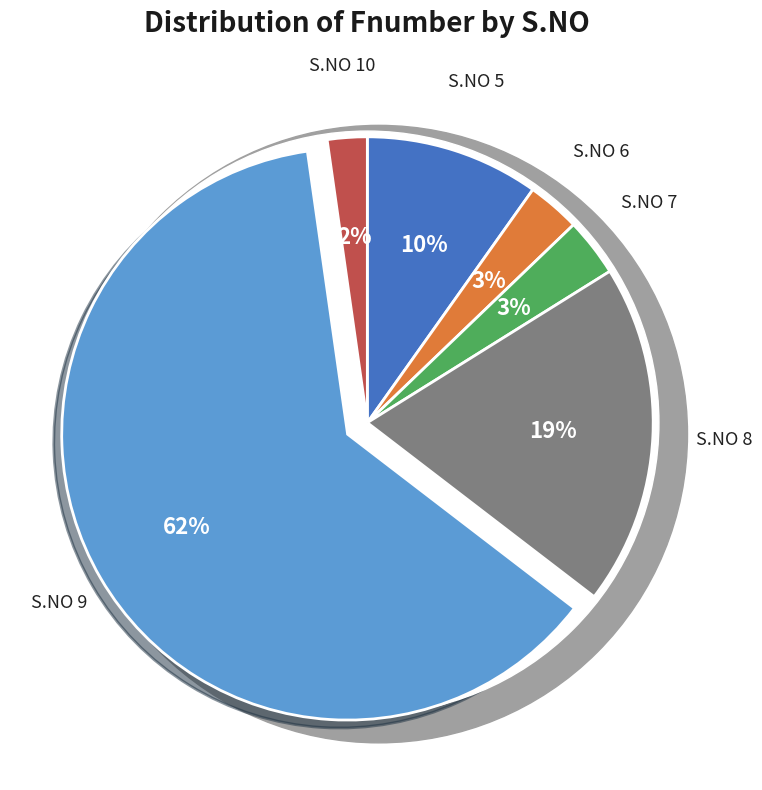

What is the change in value from 6 to 9?

+131.5